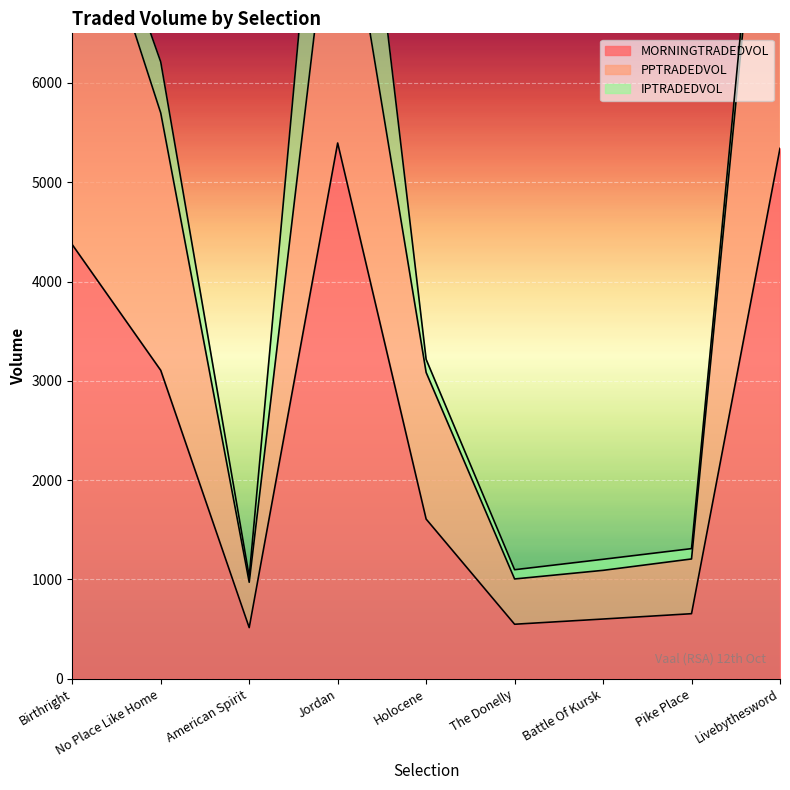

What is the spread (max minus min) of values at The Donelly?

456.0